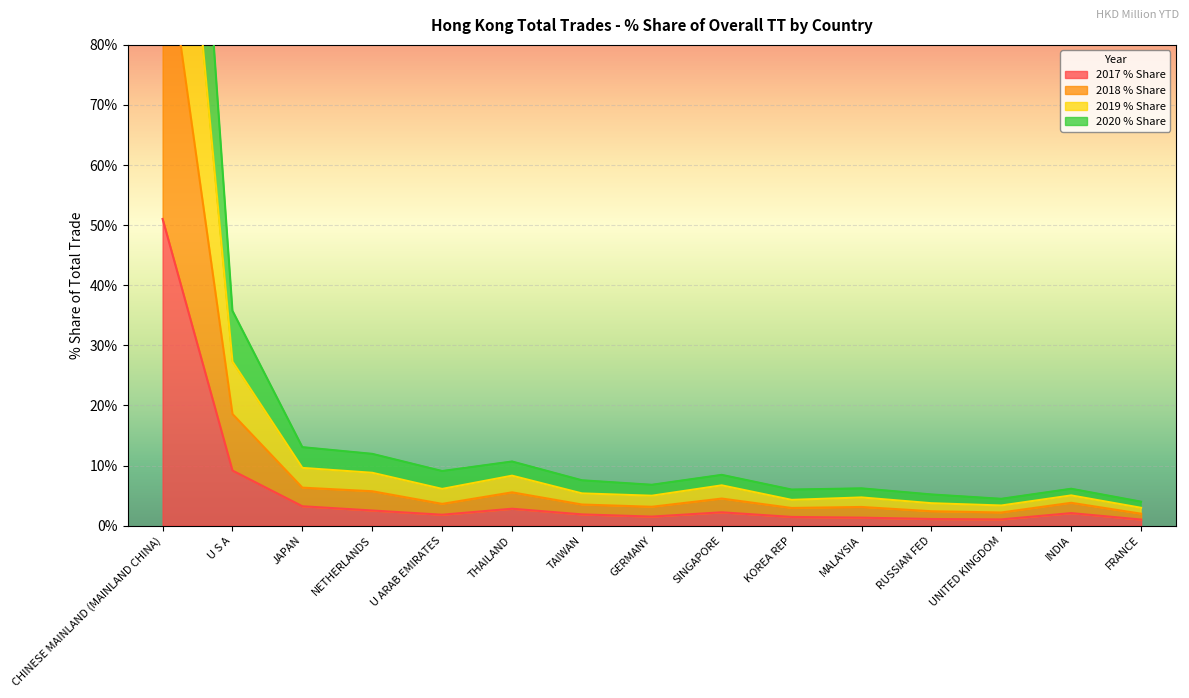

Is it true that 2017 % Share equals 51.0 at CHINESE MAINLAND (MAINLAND CHINA)?

True